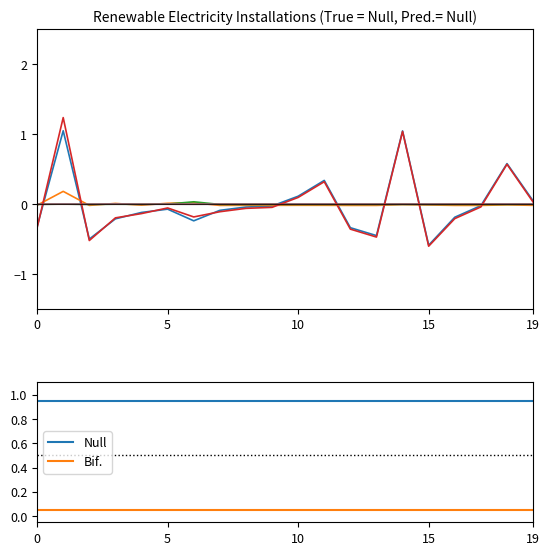

True or false: Null and Bif. intersect in this chart.

False